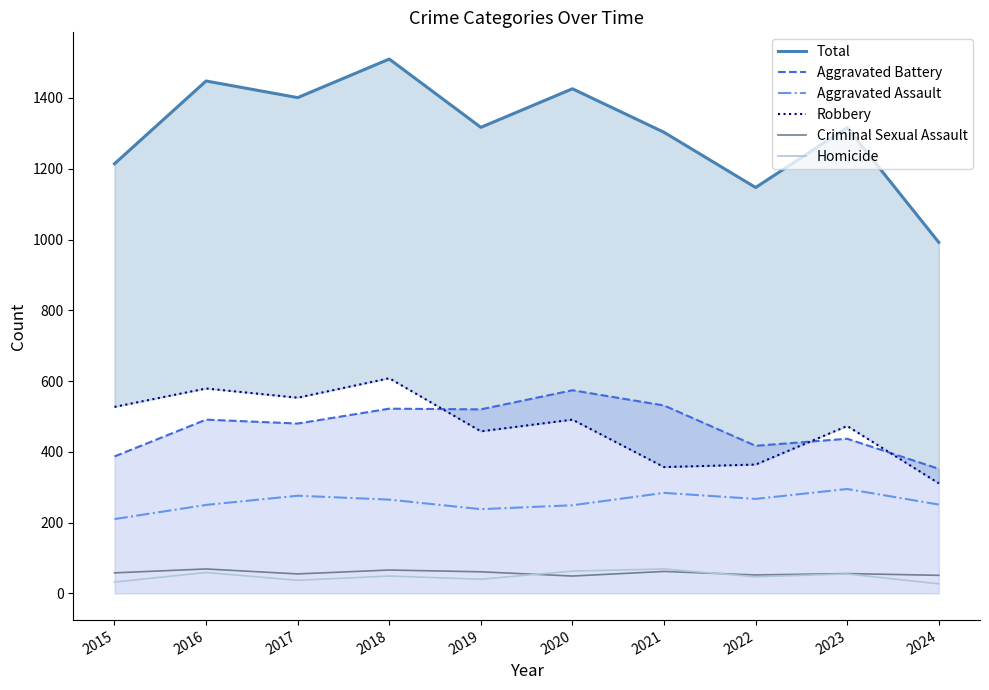

Is it true that Criminal Sexual Assault equals 56 at 2023?

True